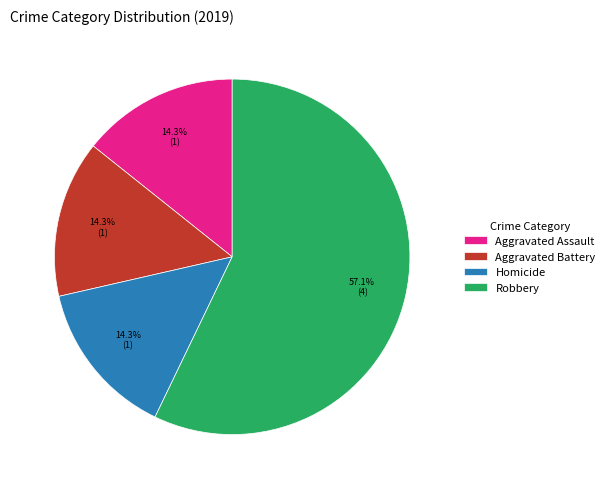

Between Robbery and Homicide, which is larger?

Robbery